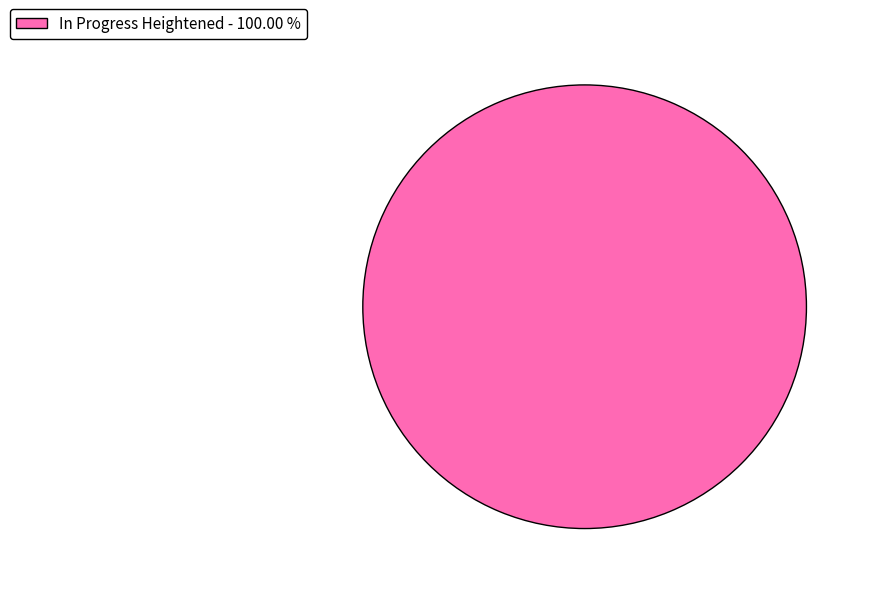

Rank the categories by value from highest to lowest.

In Progress Heightened - 100.00 %